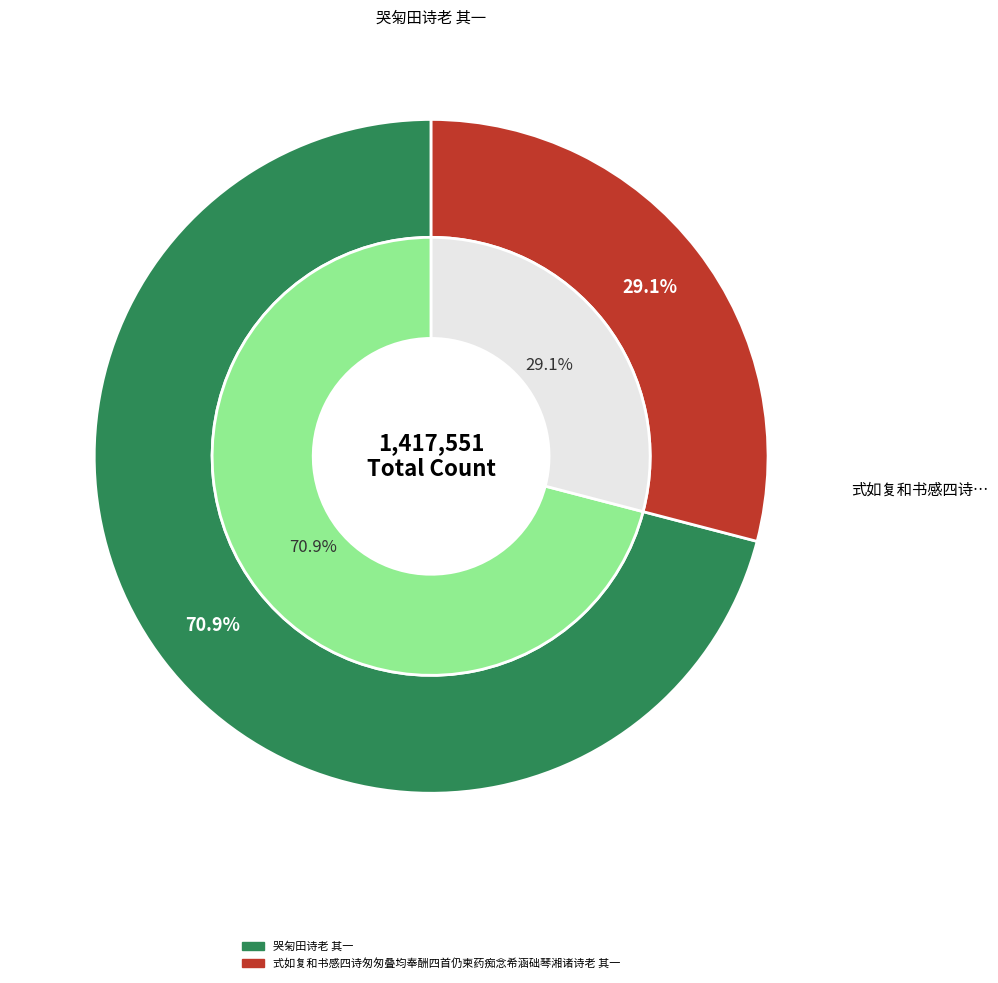

Which slice is the largest?

哭匊田诗老 其一